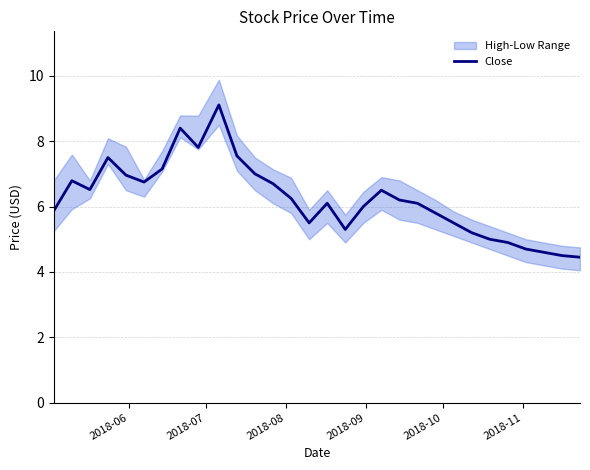

What is the value of the 3rd point from the left?

6.5